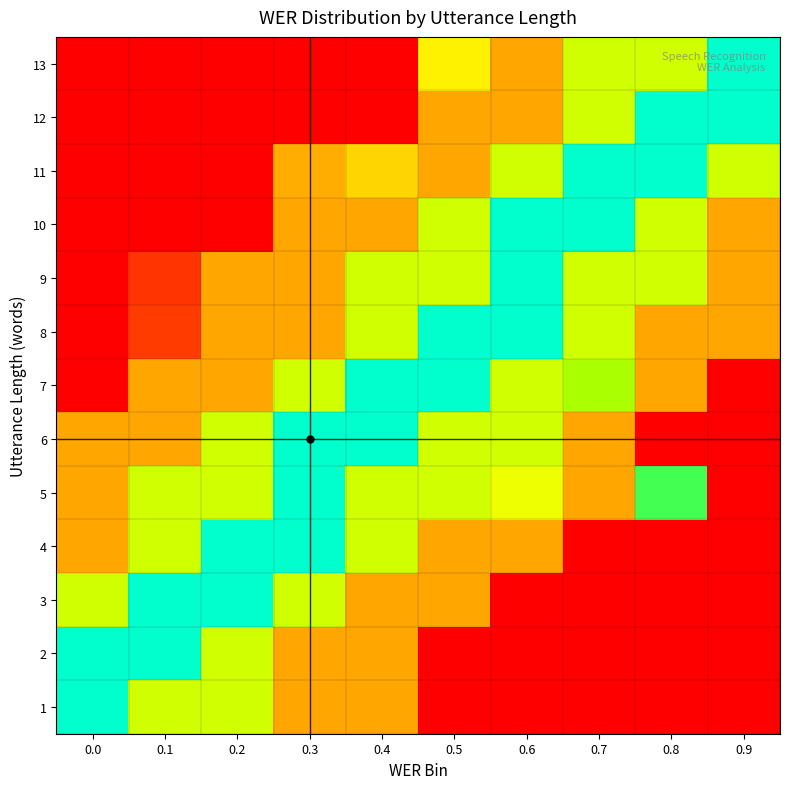

How many series are shown in this chart?

13